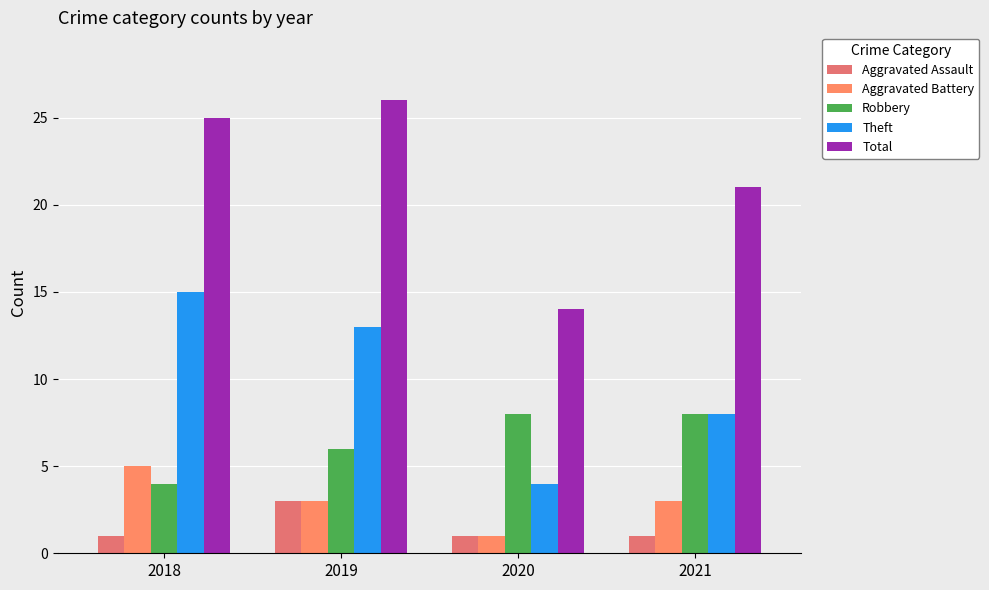

Which category has the lowest value in the Aggravated Battery series?

2020